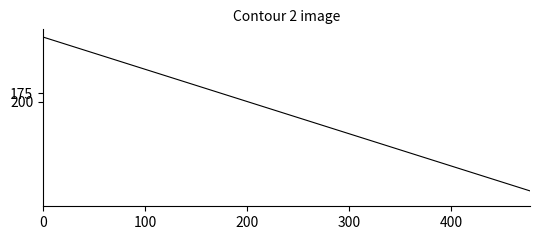

What is the label of the 39th point from the right?

100